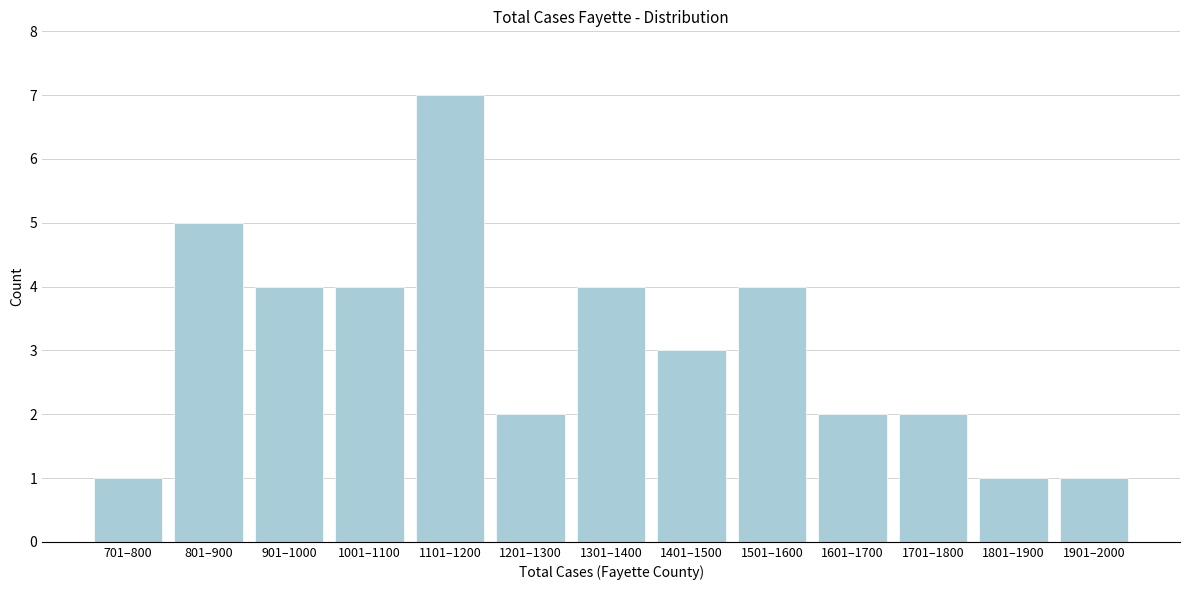

Reading left to right, what are all the values shown in this chart?

701–800=1	801–900=5	901–1000=4	1001–1100=4	1101–1200=7	1201–1300=2	1301–1400=4	1401–1500=3	1501–1600=4	1601–1700=2	1701–1800=2	1801–1900=1	1901–2000=1